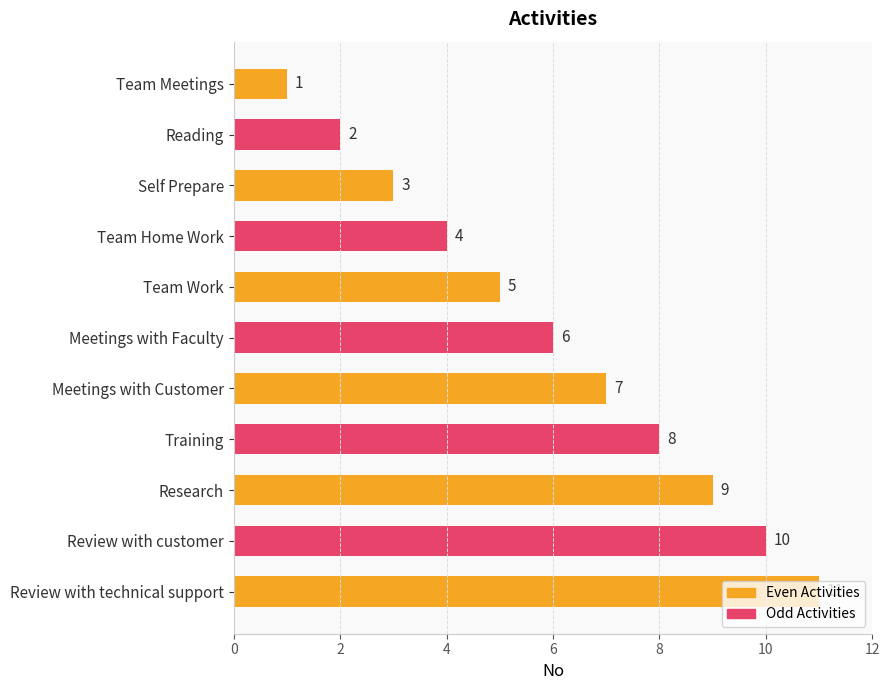

What is the maximum value shown in the chart?

11